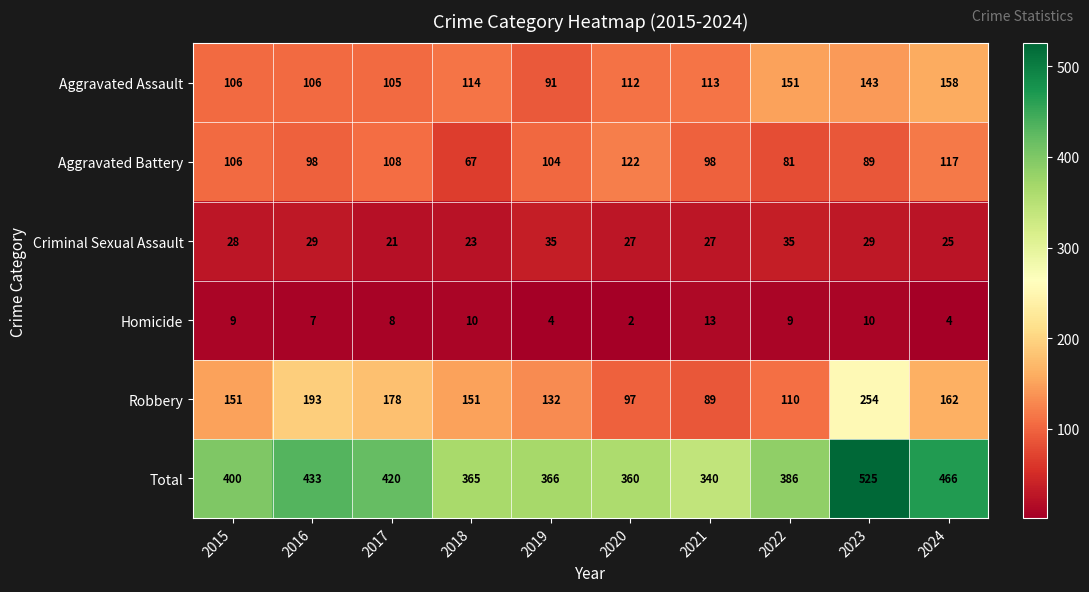

At how many categories does at least one series exceed 519?

1